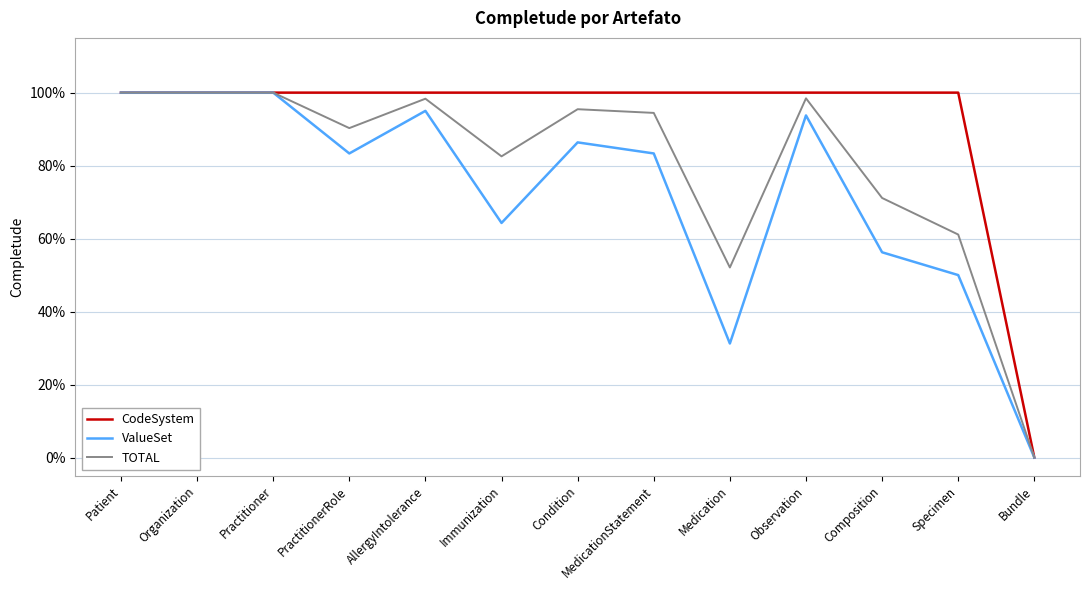

Between Immunization and Composition, which series saw the biggest shift?

TOTAL